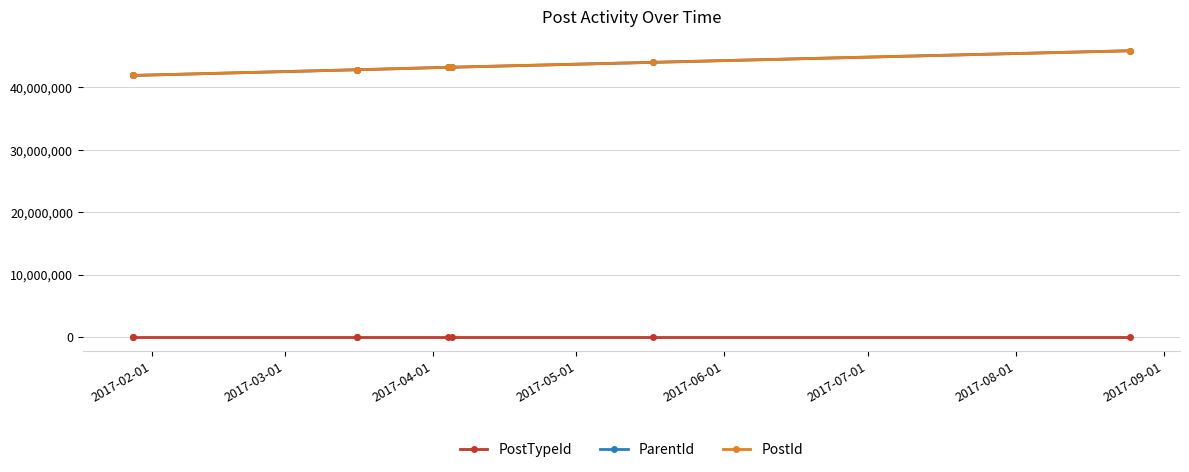

What is the difference between the maximum and minimum values in the ParentId series?

3961813